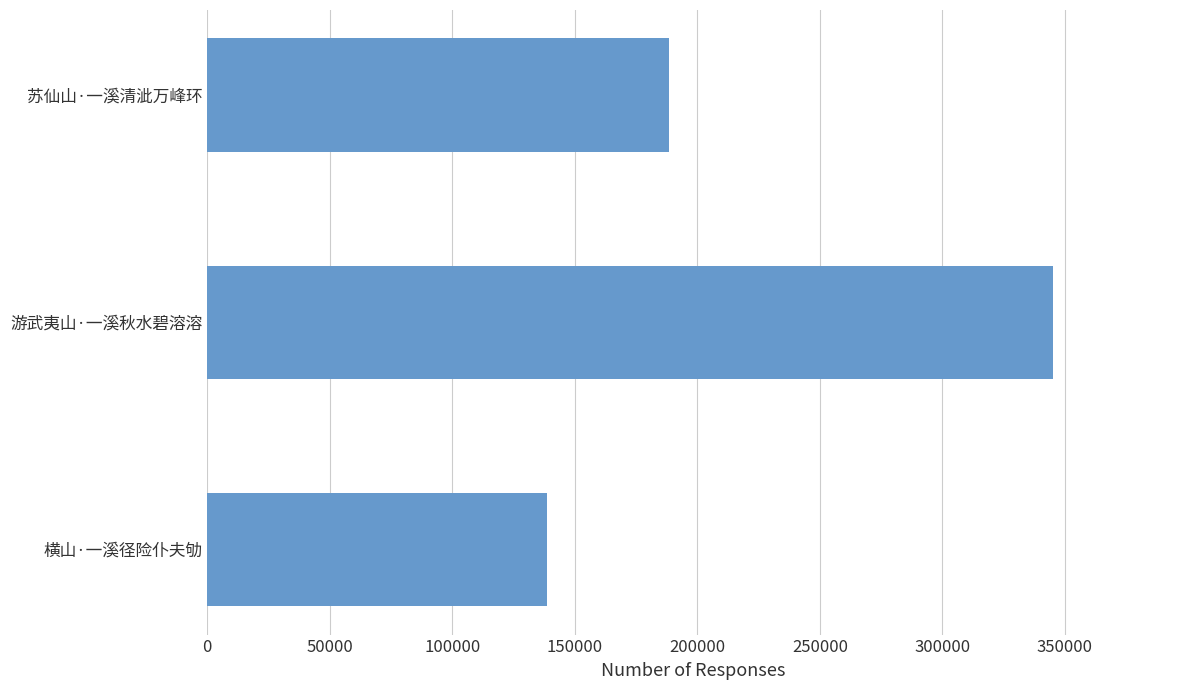

Reading bottom to top, what are all the values shown in this chart?

138645	345160	188613